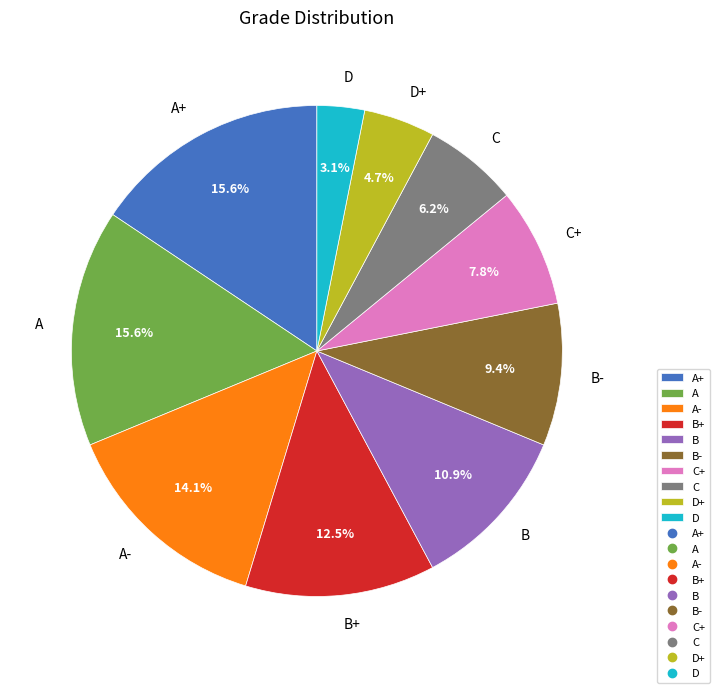

To the nearest percent, what is the difference between the A and C slice percentages?

9%